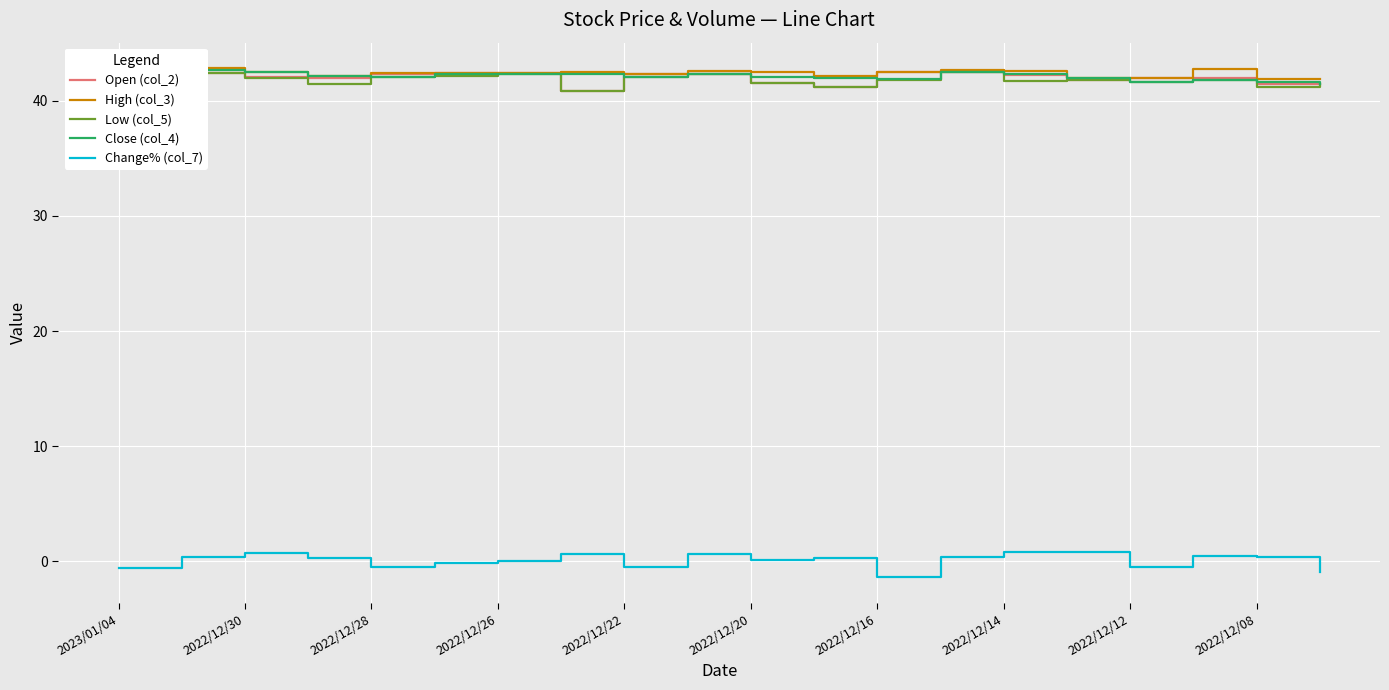

How many values in the Open (col_2) series are below 42?

7